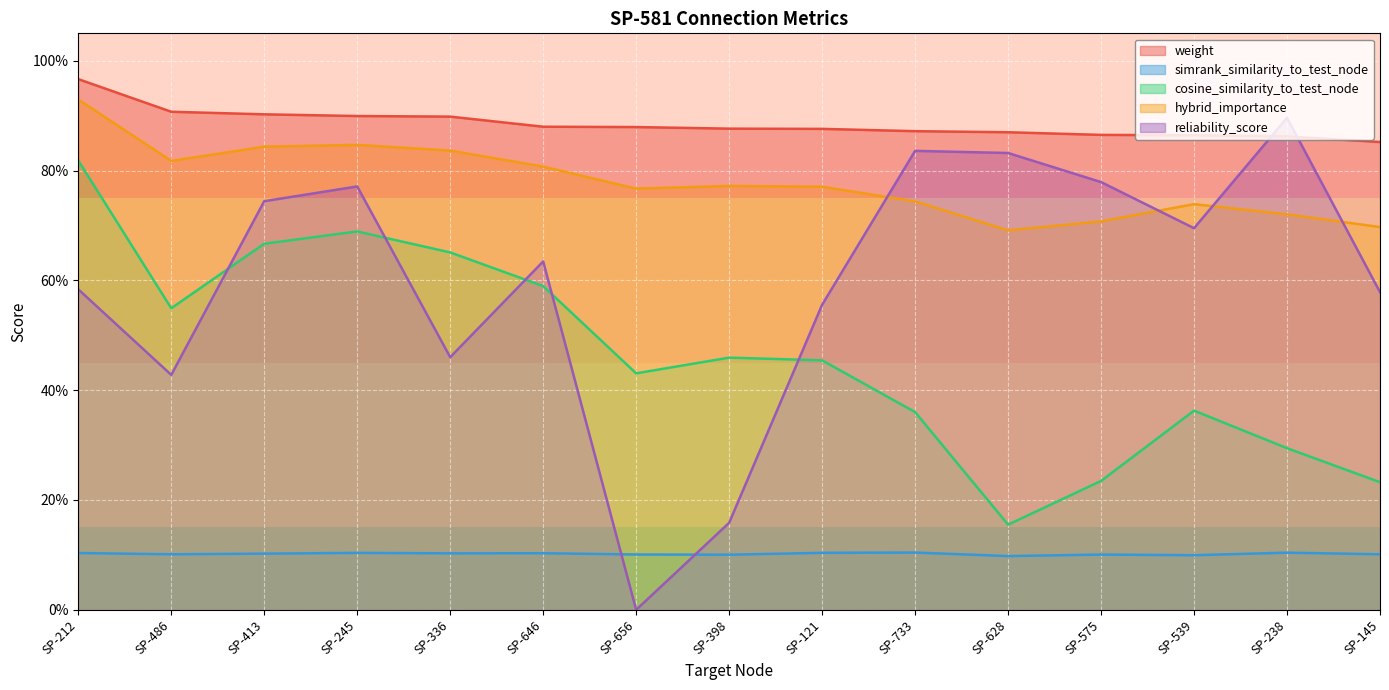

Which series has the largest total across all categories?

weight